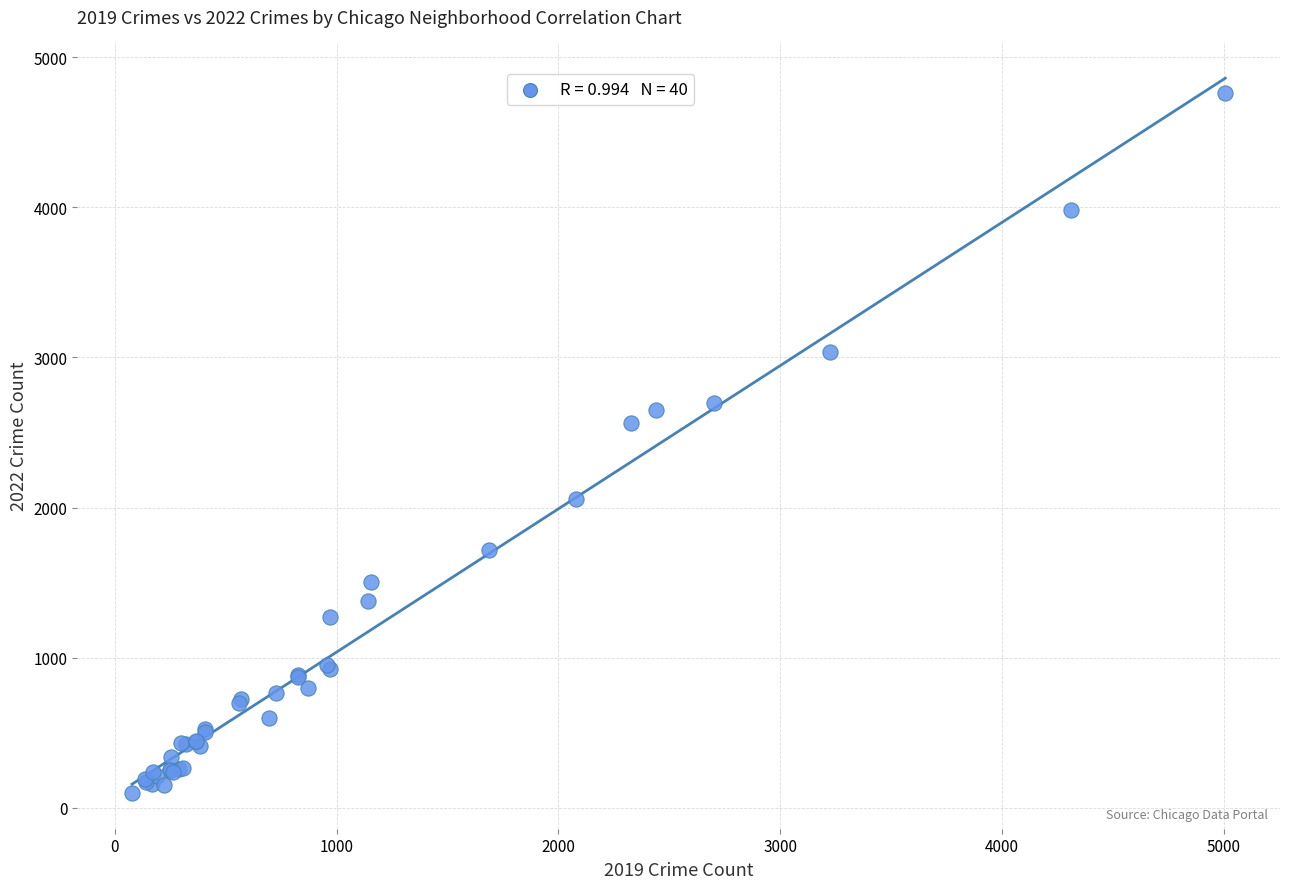

What Y value in the scatter plot is closest to 2431?

2566